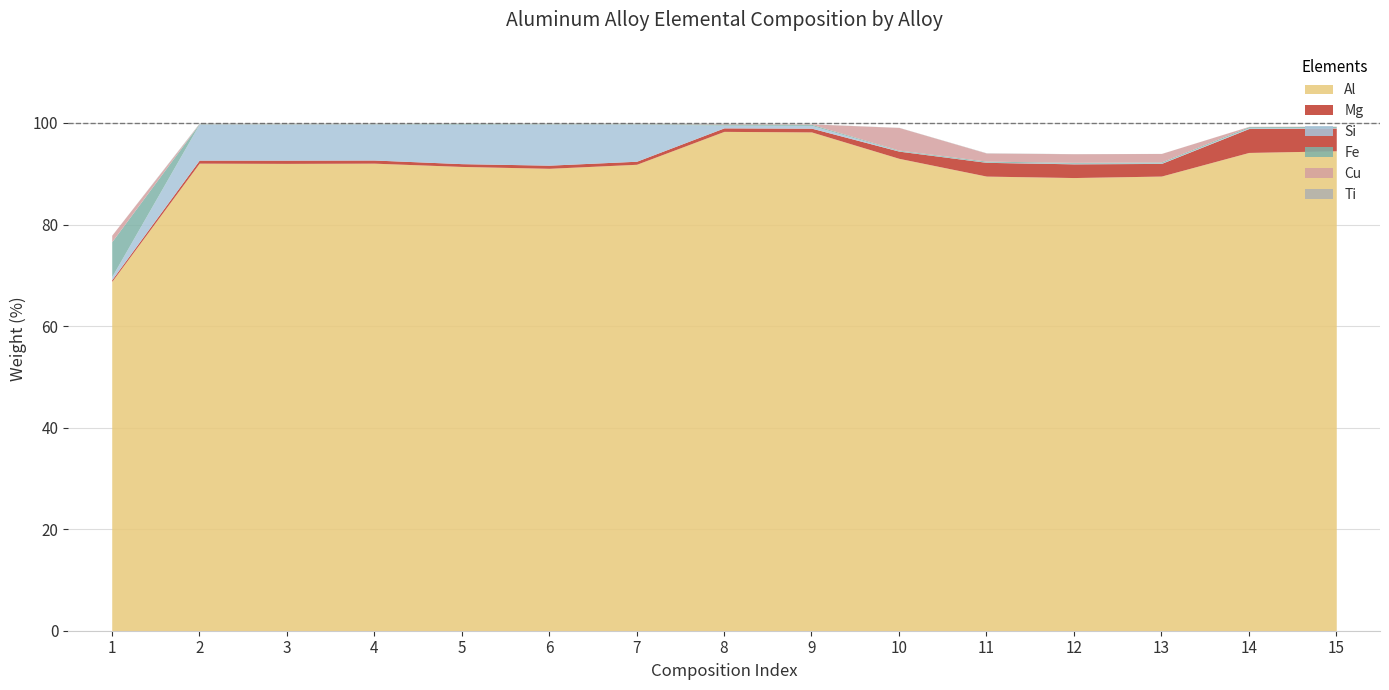

How many interior local peaks does the Fe series have?

3